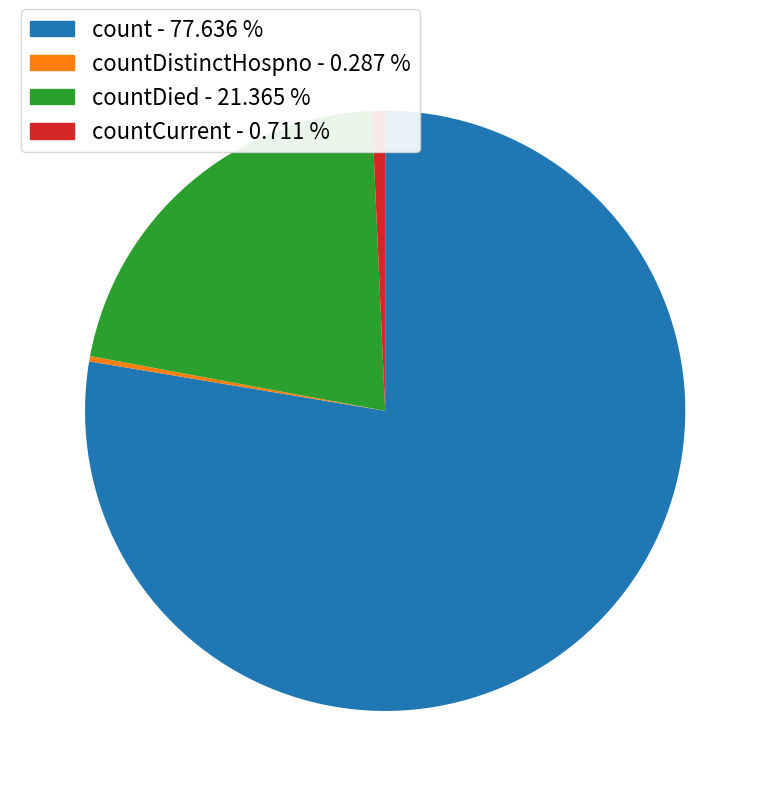

Is there any slice that represents more than half of the pie?

Yes